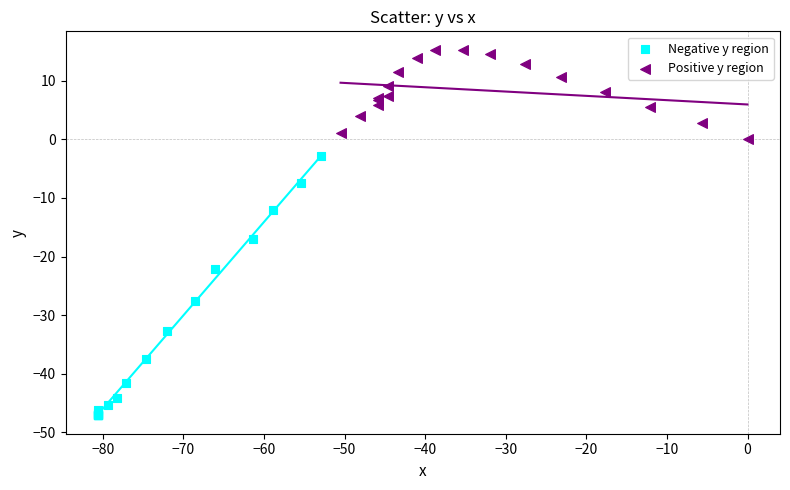

Which series contains the highest Y value?

Positive y region